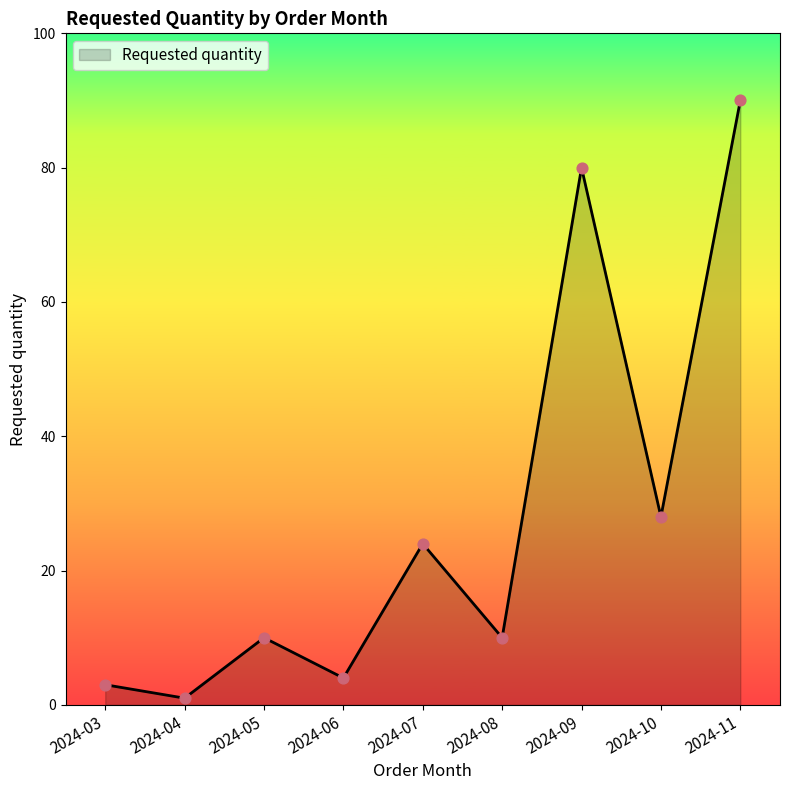

Between 2024-06 and 2024-03, which is larger?

2024-06